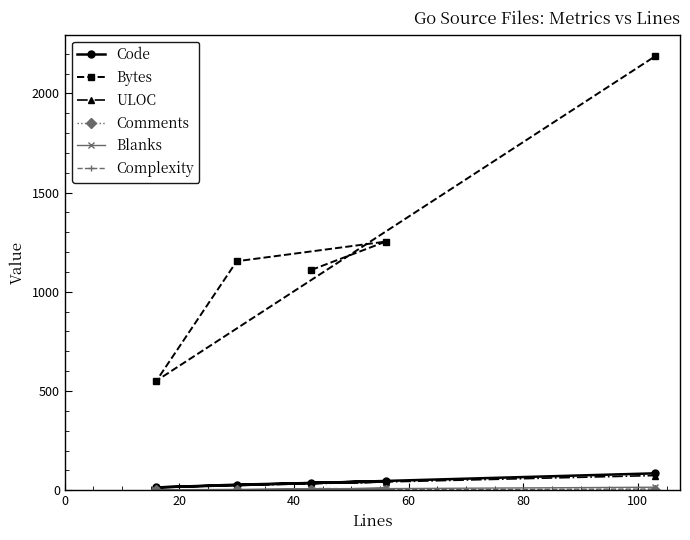

What is the sum of all Comments values?

6